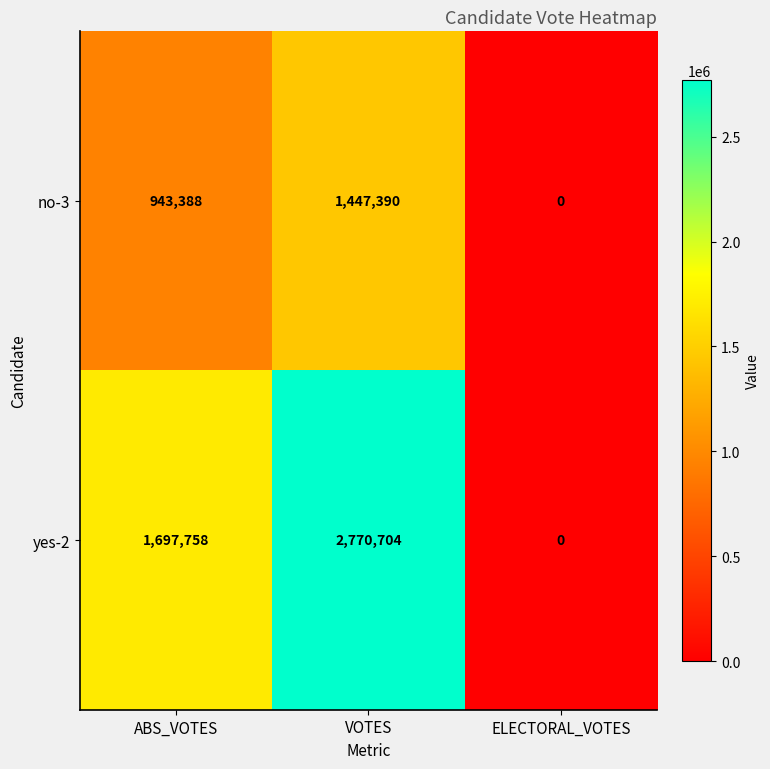

At which category is the sum across all series the highest?

VOTES